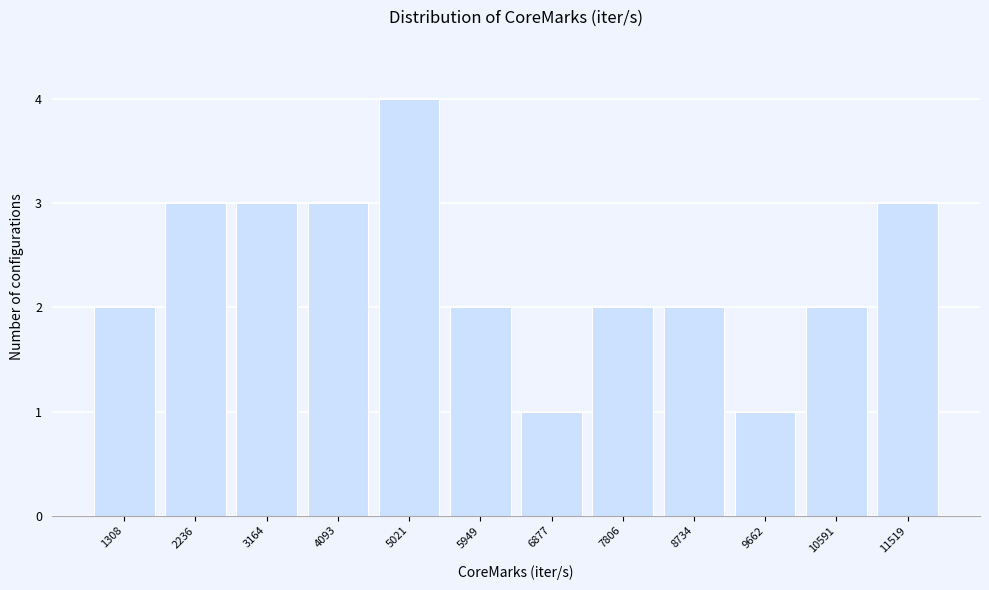

Reading left to right, extract all data points from this chart.

1308=2	2236=3	3164=3	4093=3	5021=4	5949=2	6877=1	7806=2	8734=2	9662=1	10591=2	11519=3